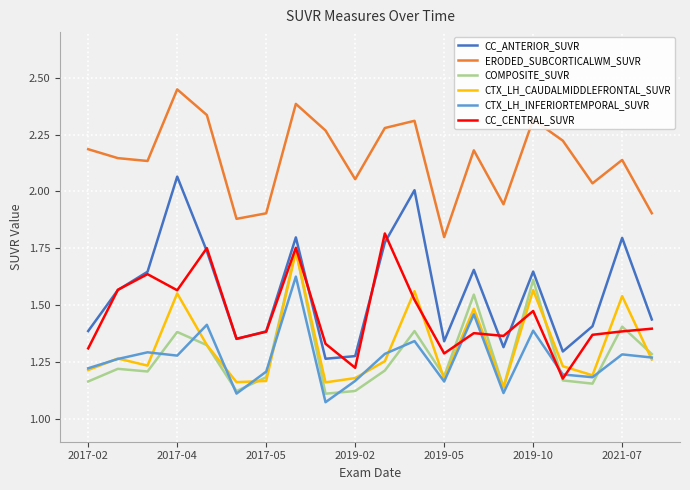

Which series has the largest total across all categories?

ERODED_SUBCORTICALWM_SUVR